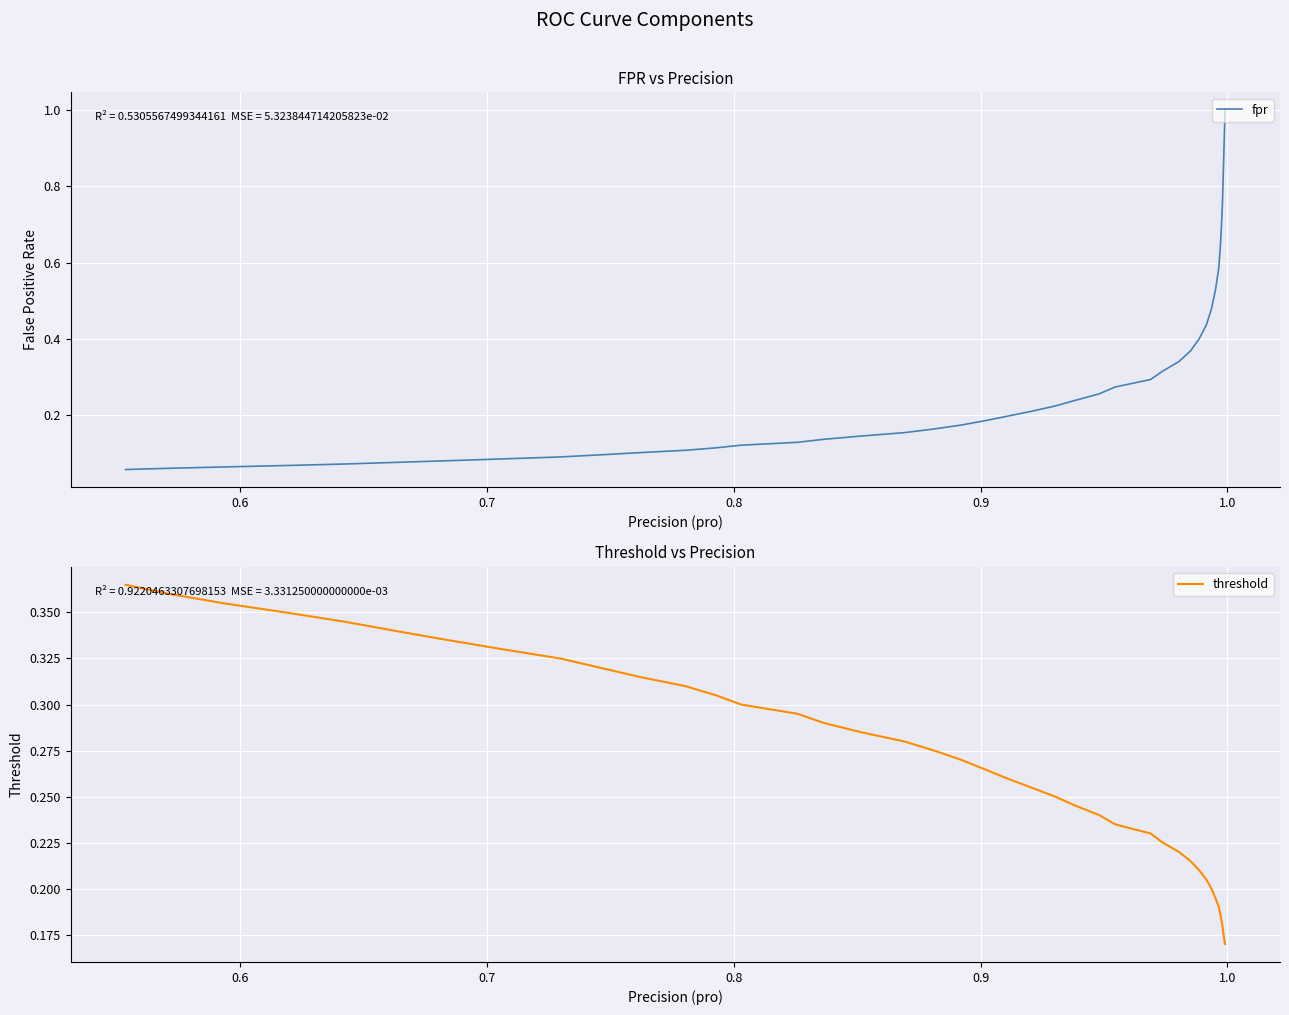

What is the average value of the threshold series?

0.3